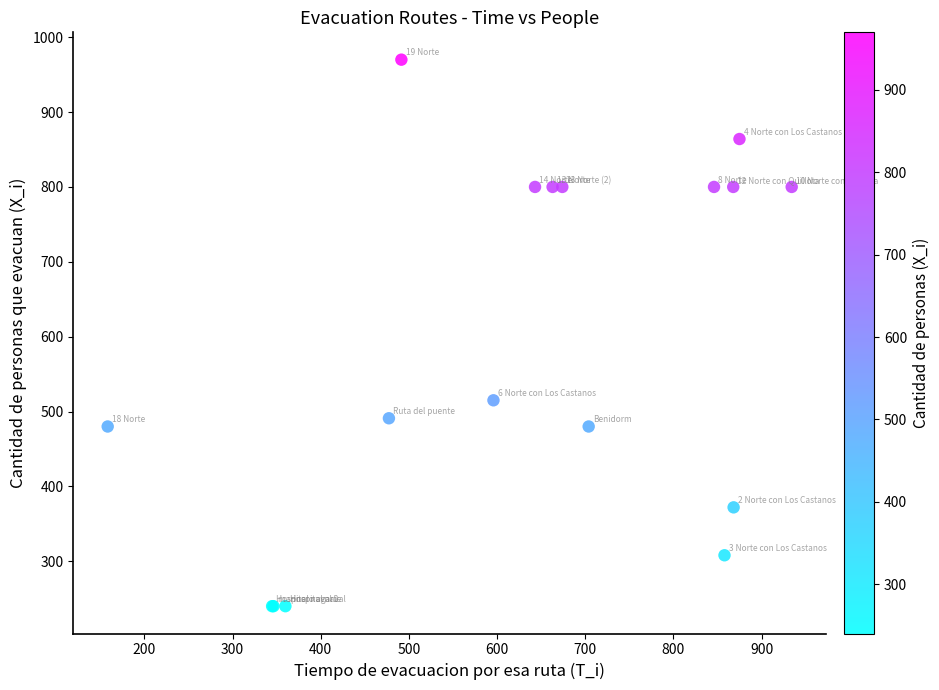

What Y value in the scatter plot is closest to 605?

515